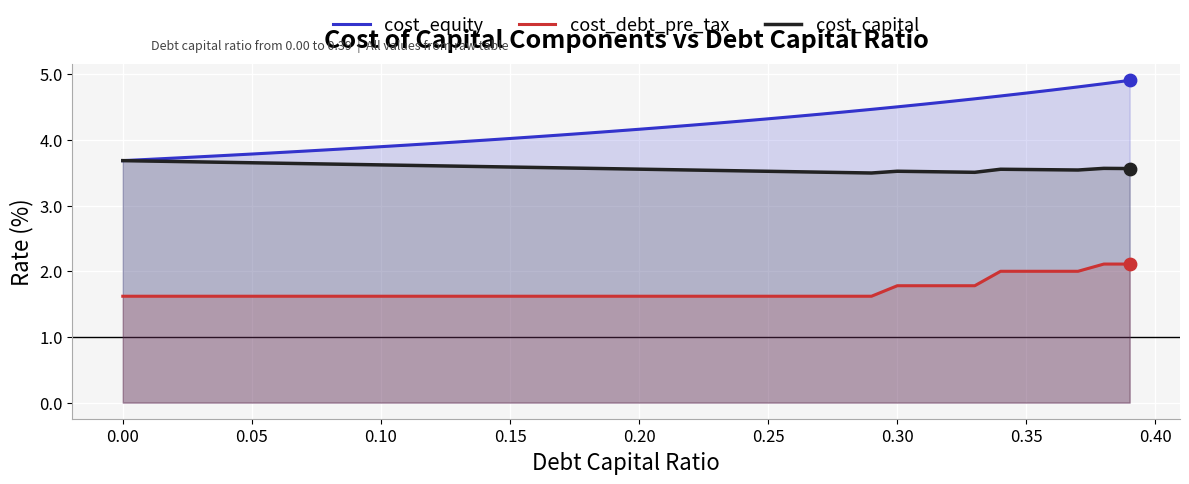

Which series has the largest Y range (max minus min)?

cost_equity